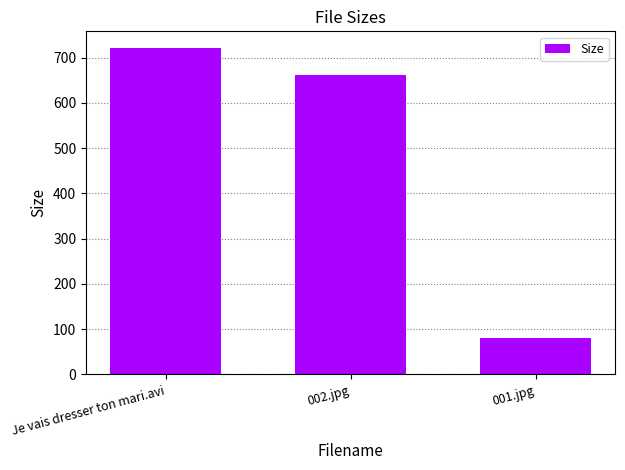

Rank the categories by value from highest to lowest.

Je vais dresser ton mari.avi, 002.jpg, 001.jpg